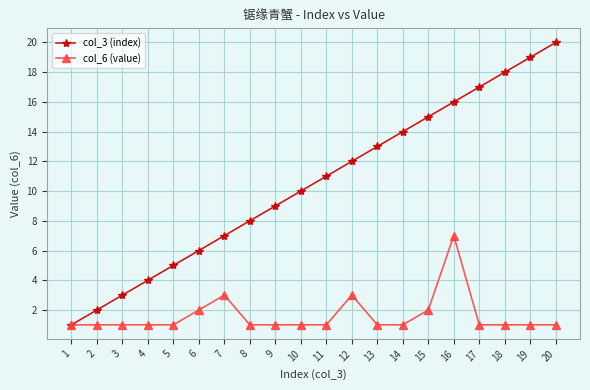

How many lines are shown in the chart?

2